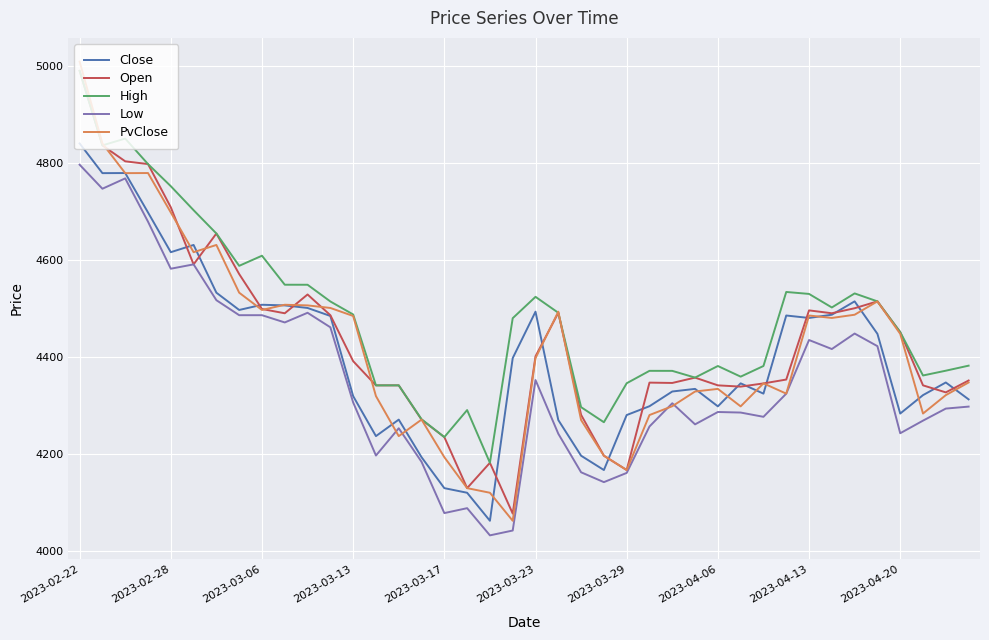

Does the chart have visible grid lines?

Yes